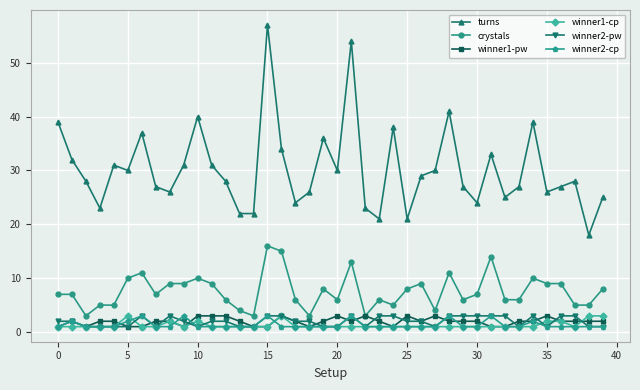

How many lines are shown in the chart?

6